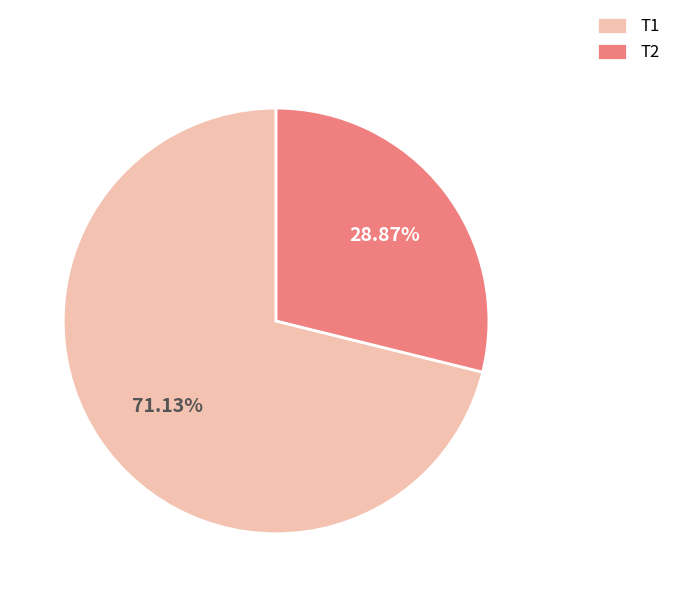

To the nearest percent, what is the difference between the largest and smallest slice percentages?

42%